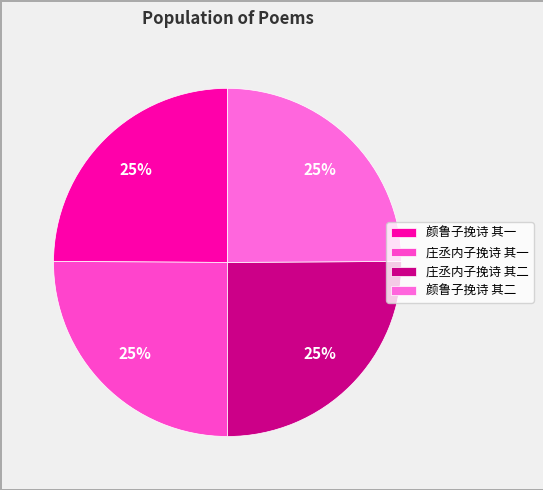

How many segments does this pie chart have?

4